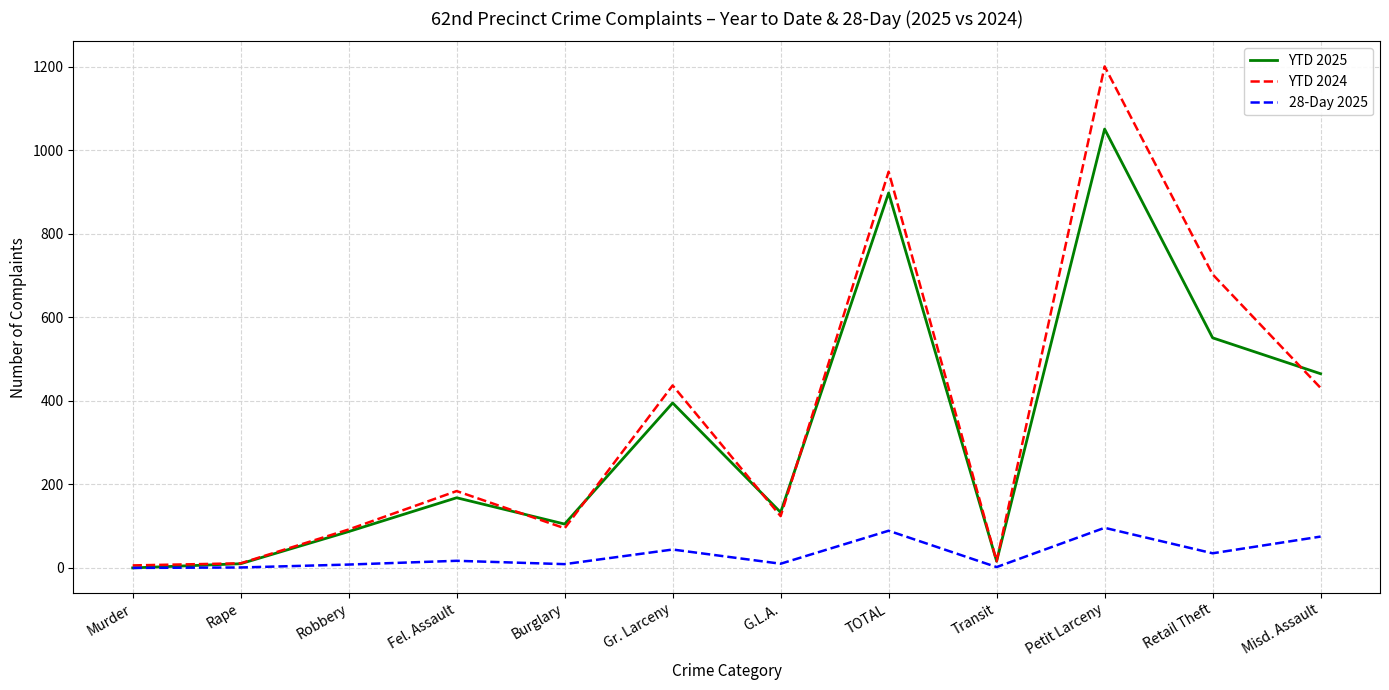

The 28-Day 2025 series shows 89 at TOTAL. True or false?

True